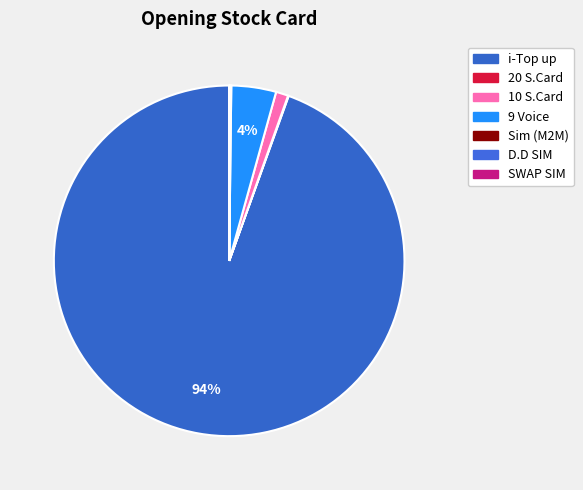

Is it true that Sim (M2M) is 0% of the pie?

True